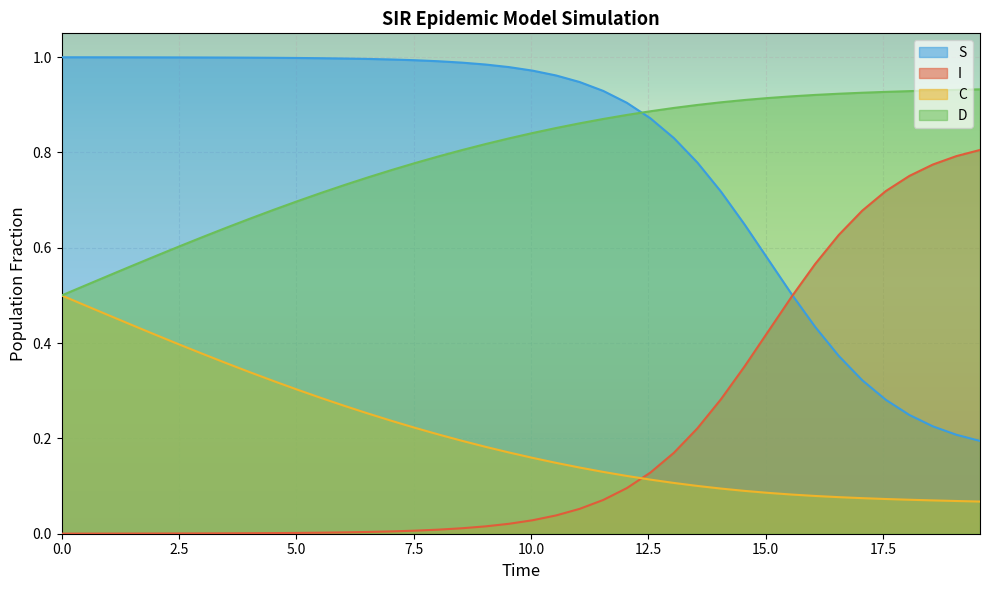

Reading left to right, what are all the values shown in this chart?

S: 1.0	1.0	1.0	1.0	1.0	1.0	1.0	1.0	1.0	1.0	1.0	1.0	1.0	1.0	1.0	1.0	1.0	1.0	1.0	1.0	1.0	1.0	0.9	0.9	0.9	0.9	0.8	0.8	0.7	0.6	0.6	0.5	0.4	0.4	0.3	0.3	0.2	0.2	0.2	0.2
I: 0.0	0.0	0.0	0.0	0.0	0.0	0.0	0.0	0.0	0.0	0.0	0.0	0.0	0.0	0.0	0.0	0.0	0.0	0.0	0.0	0.0	0.0	0.1	0.1	0.1	0.1	0.2	0.2	0.3	0.4	0.4	0.5	0.6	0.6	0.7	0.7	0.8	0.8	0.8	0.8
C: 0.5	0.5	0.5	0.4	0.4	0.4	0.4	0.4	0.3	0.3	0.3	0.3	0.3	0.3	0.2	0.2	0.2	0.2	0.2	0.2	0.2	0.1	0.1	0.1	0.1	0.1	0.1	0.1	0.1	0.1	0.1	0.1	0.1	0.1	0.1	0.1	0.1	0.1	0.1	0.1
D: 0.5	0.5	0.5	0.6	0.6	0.6	0.6	0.6	0.7	0.7	0.7	0.7	0.7	0.7	0.8	0.8	0.8	0.8	0.8	0.8	0.8	0.9	0.9	0.9	0.9	0.9	0.9	0.9	0.9	0.9	0.9	0.9	0.9	0.9	0.9	0.9	0.9	0.9	0.9	0.9